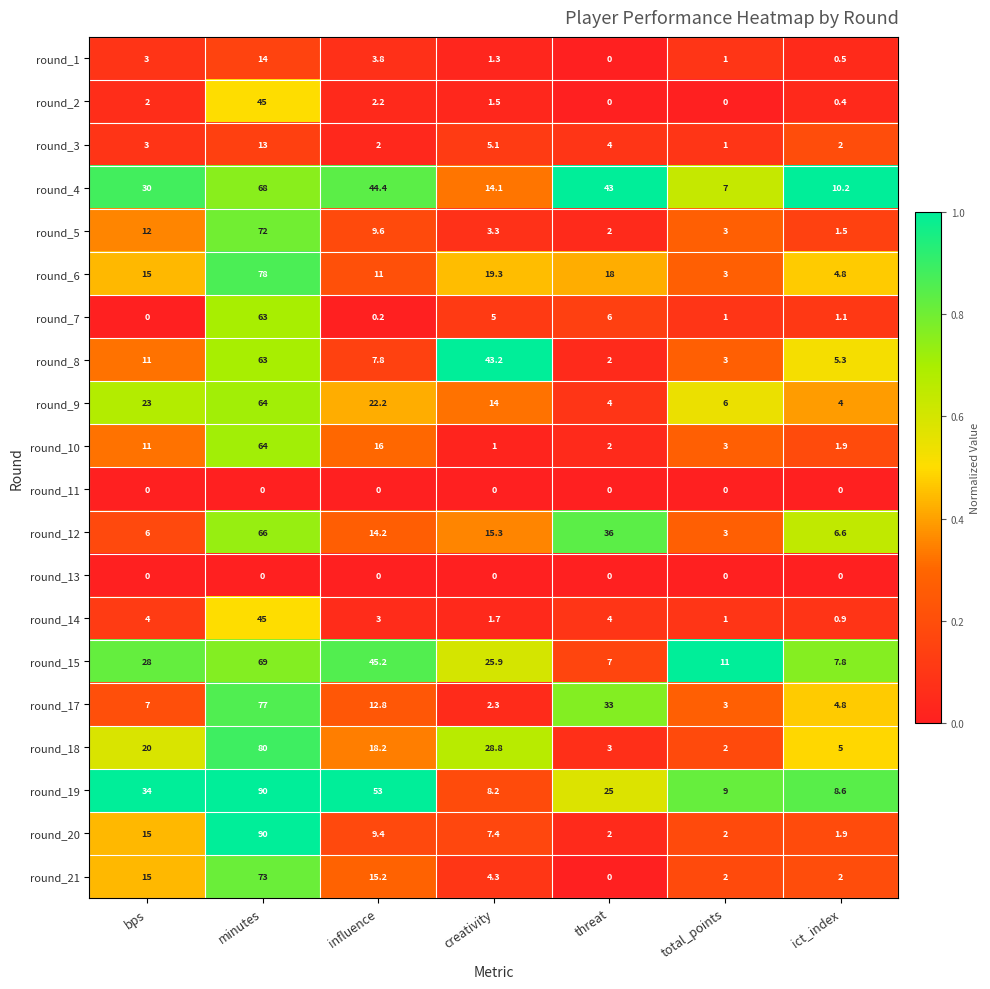

Which series has the largest total across all categories?

round_19